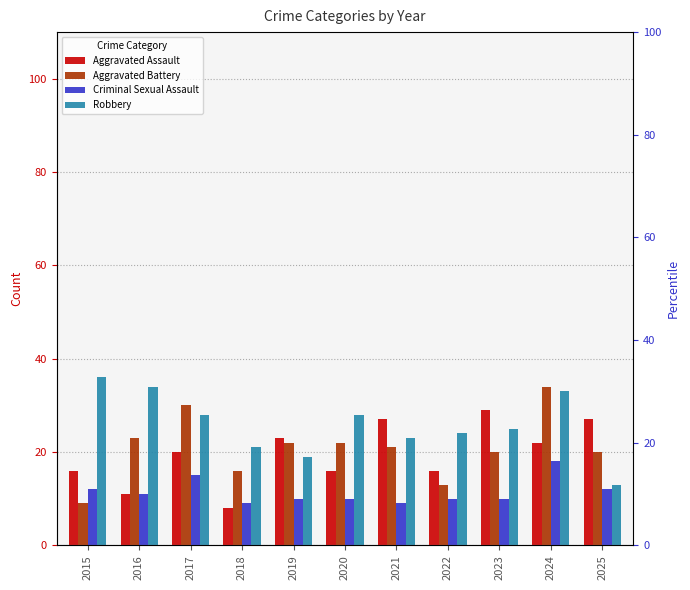

The Aggravated Assault series shows 8 at 2018. True or false?

True